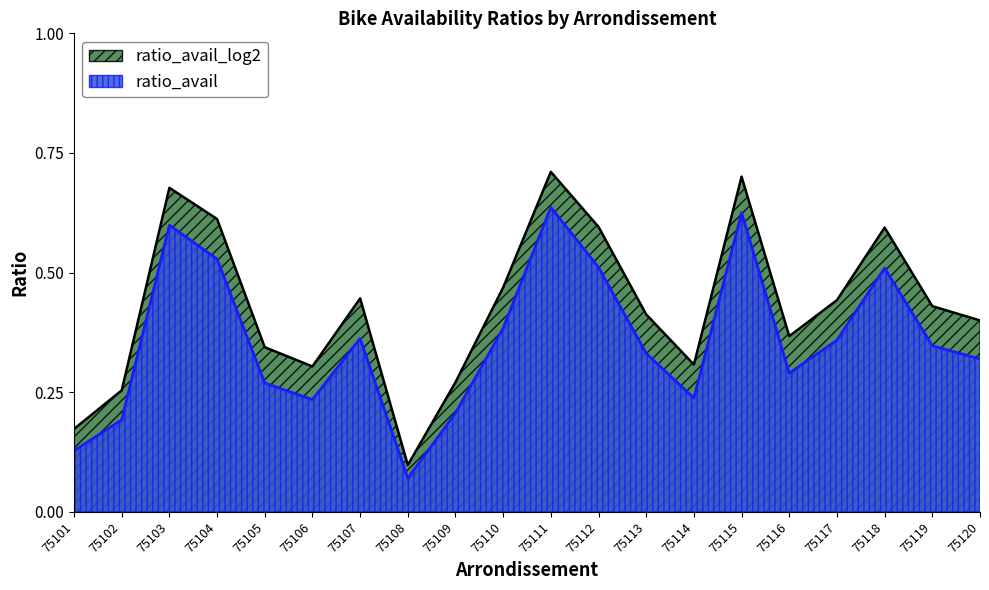

Reading left to right, extract all data points from this chart.

ratio_avail: 75101=0.1	75102=0.2	75103=0.6	75104=0.5	75105=0.3	75106=0.2	75107=0.4	75108=0.1	75109=0.2	75110=0.4	75111=0.6	75112=0.5	75113=0.3	75114=0.2	75115=0.6	75116=0.3	75117=0.4	75118=0.5	75119=0.3	75120=0.3
ratio_avail_log2: 75101=0.2	75102=0.3	75103=0.7	75104=0.6	75105=0.3	75106=0.3	75107=0.4	75108=0.1	75109=0.3	75110=0.5	75111=0.7	75112=0.6	75113=0.4	75114=0.3	75115=0.7	75116=0.4	75117=0.4	75118=0.6	75119=0.4	75120=0.4